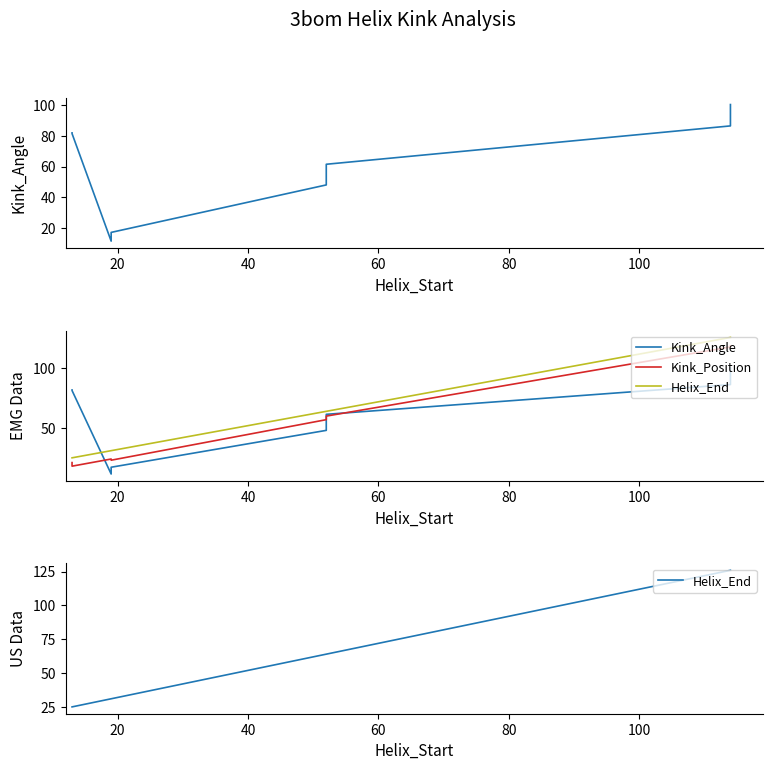

Which series has the largest total across all categories?

Helix_End